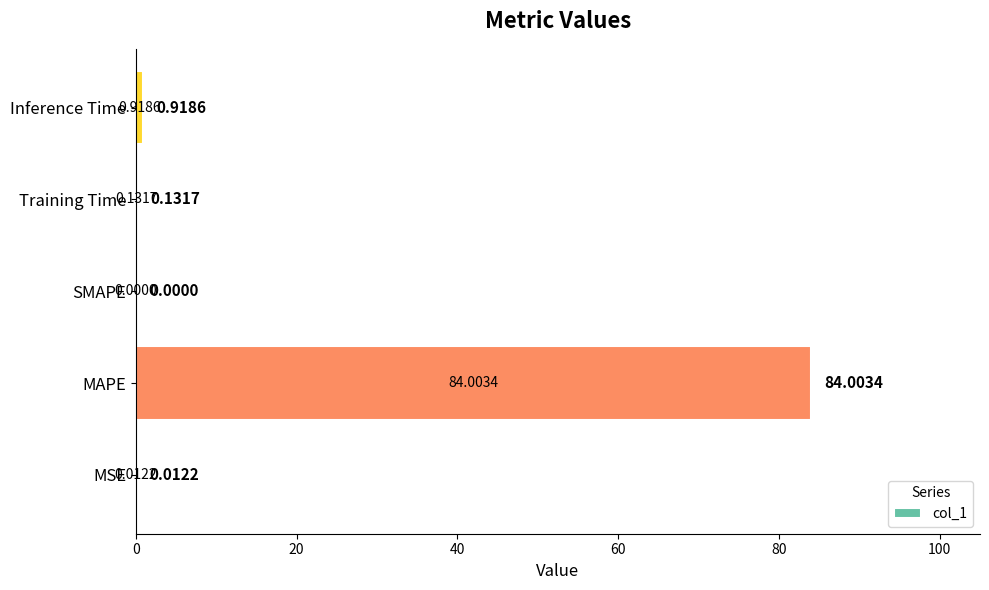

What is the sum of all values?

85.1